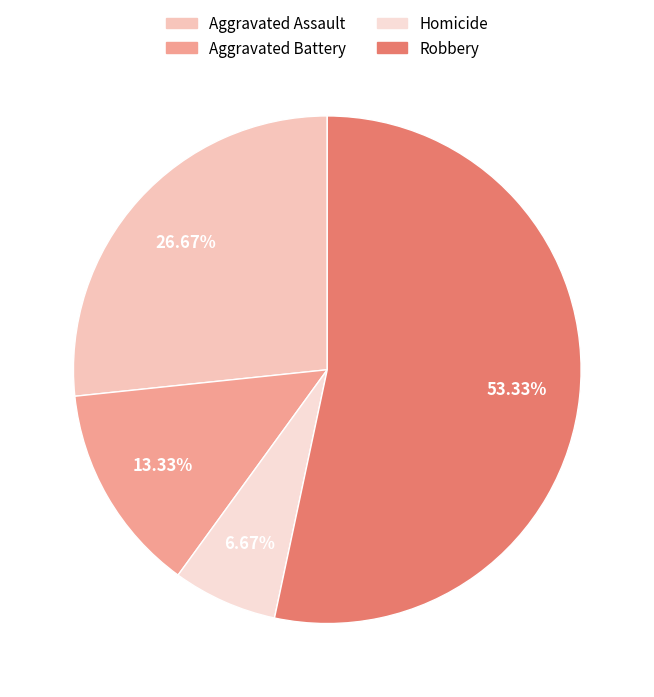

Rank the categories by value from lowest to highest.

Homicide, Aggravated Battery, Aggravated Assault, Robbery